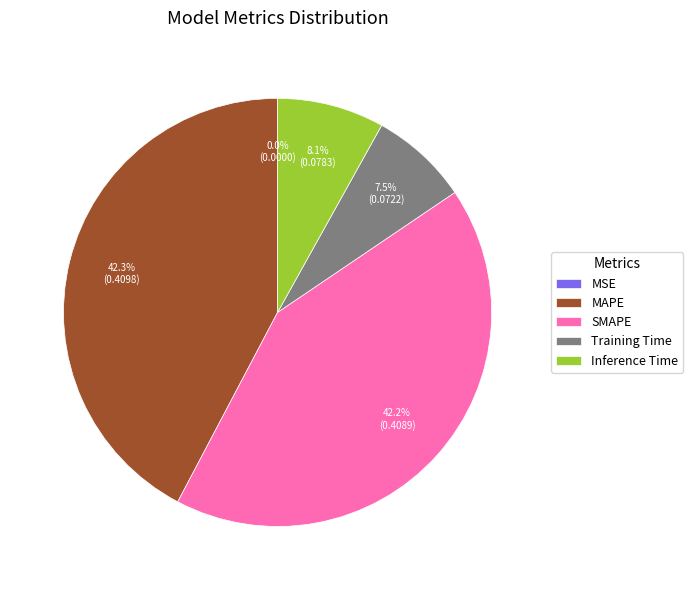

To the nearest percent, what is the difference between the largest and smallest slice percentages?

42%